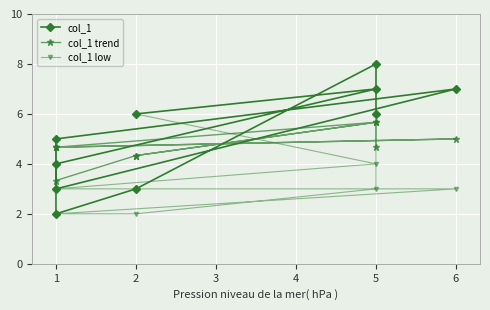

Where is the first local minimum for col_1?

1